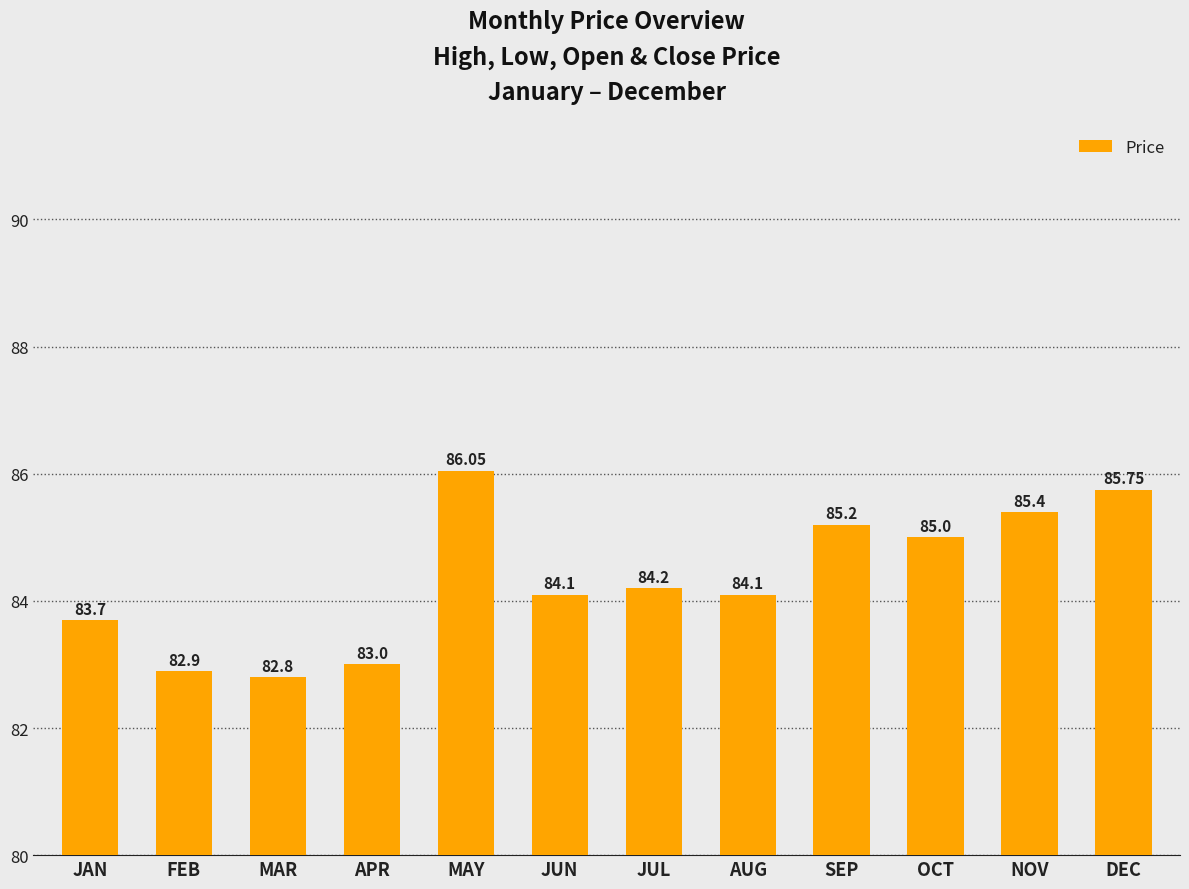

The value at MAR is 82.8. True or false?

True